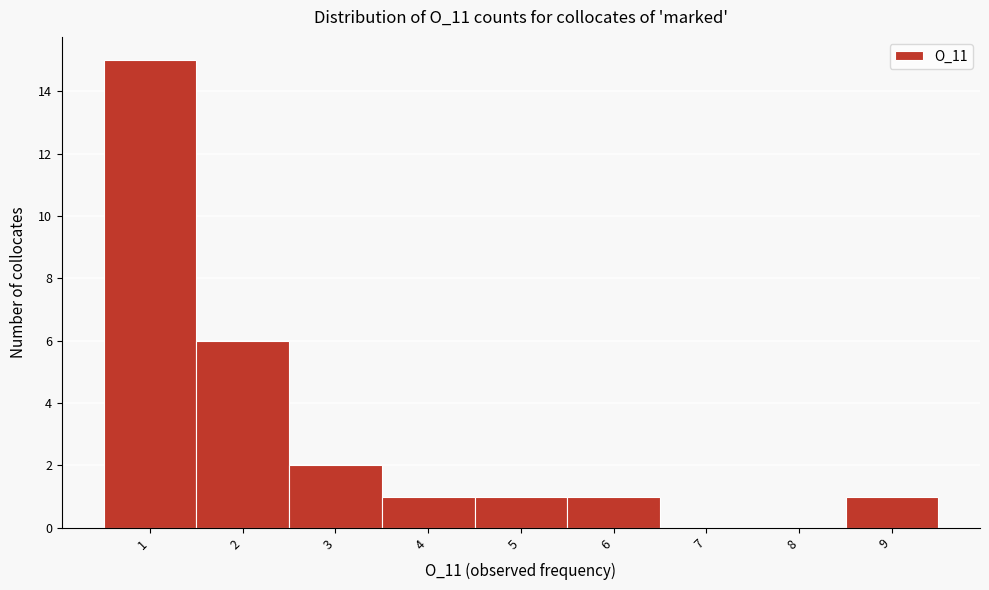

Reading left to right, transcribe this chart: for each bar, give the range it covers on the x-axis and its height. The values are not printed on the chart, so give them approximately, as read against the axis.

0.5 to 1.5: 15
1.5 to 2.5: 6
2.5 to 3.5: 2
3.5 to 4.5: 1
4.5 to 5.5: 1
5.5 to 6.5: 1
6.5 to 7.5: 0
7.5 to 8.5: 0
8.5 to 9.5: 1